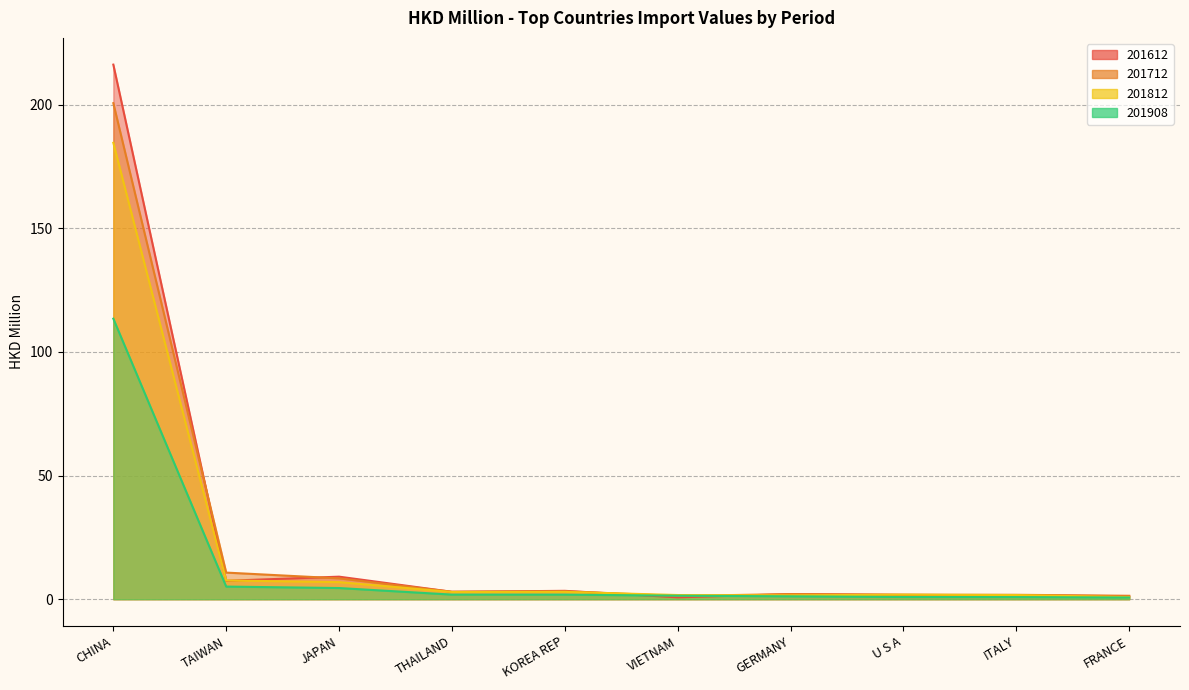

What are all the series names shown in the legend?

201612, 201712, 201812, 201908